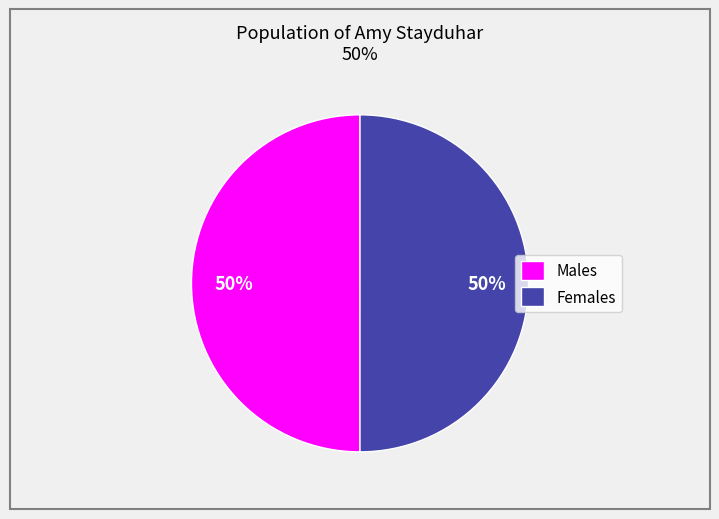

Combined, do Females and Males account for over 50%?

Yes